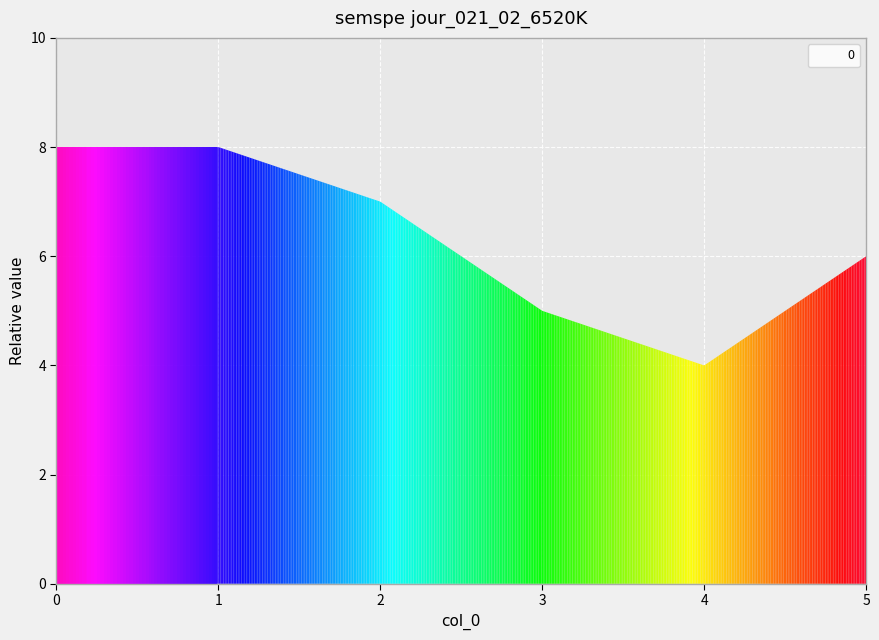

What is the difference between the second highest and second lowest values?

3